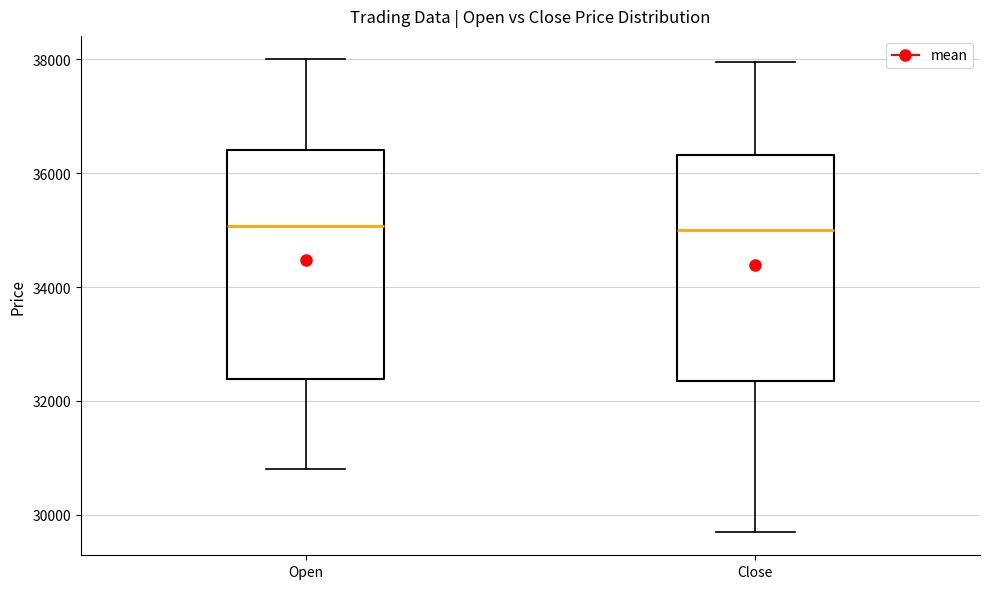

Where is the upper edge of the box for Close on the y-axis? The values are not printed on the chart, so give them approximately, as read against the axis.

36400